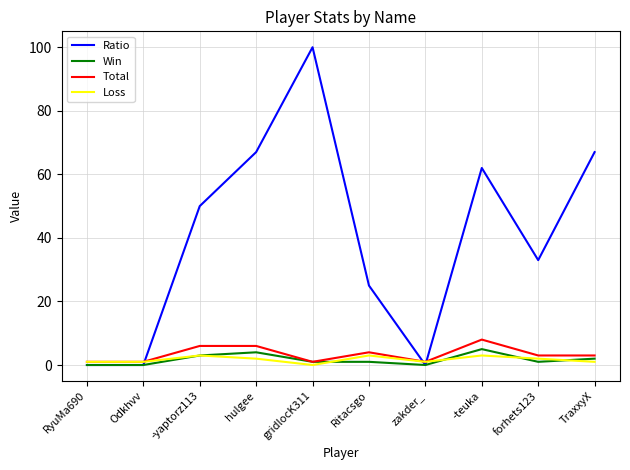

Which series has the largest range (max minus min)?

Ratio